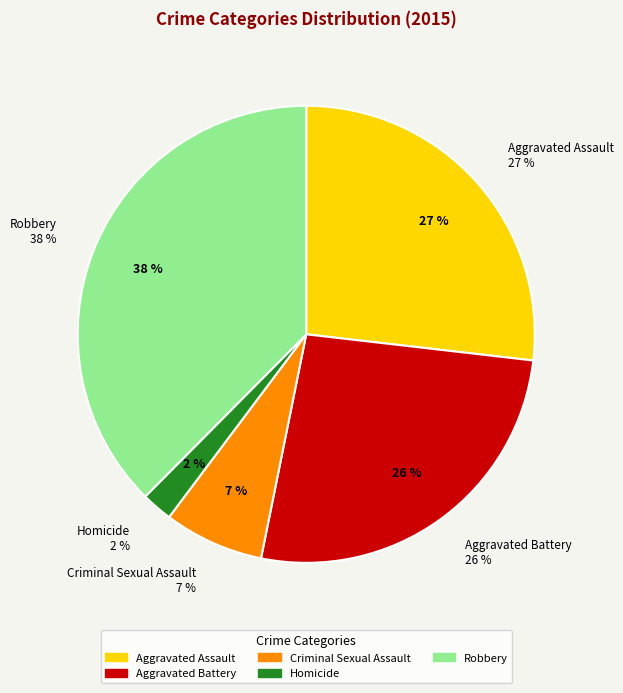

To the nearest percent, what is the average slice percentage?

20%